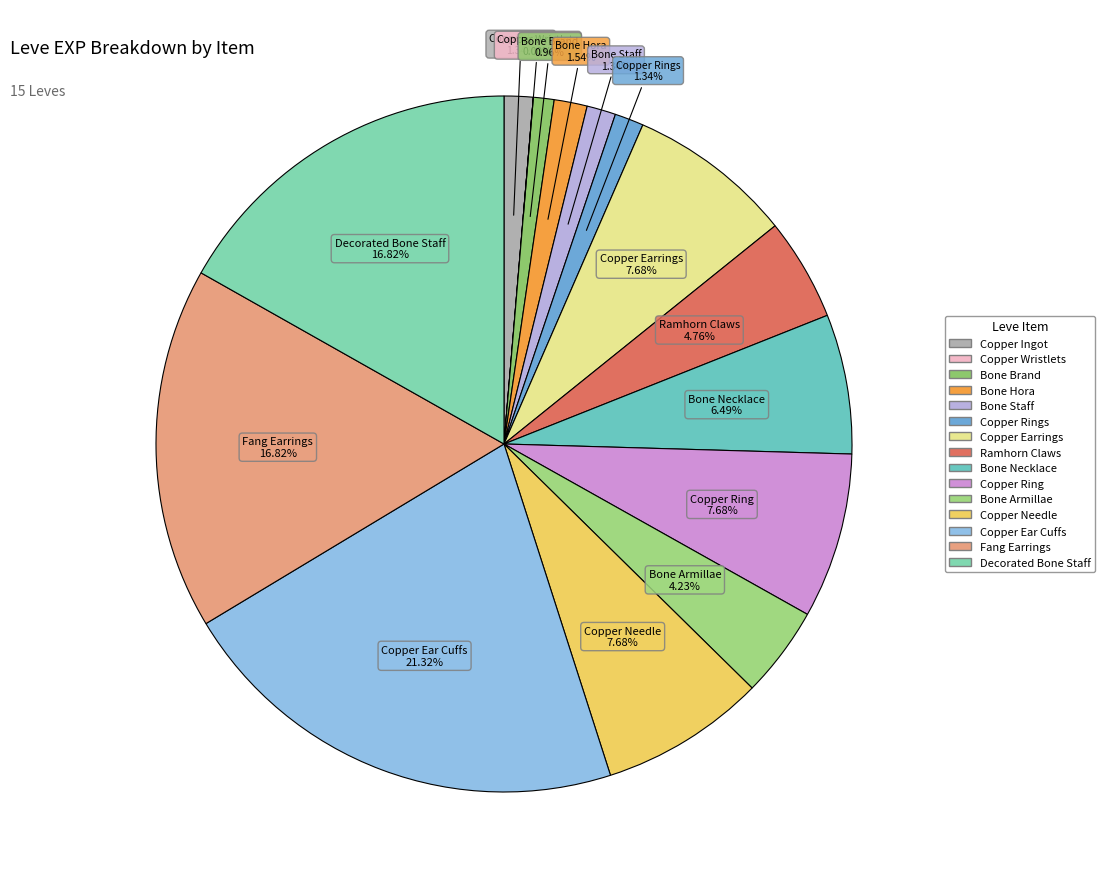

What is the smallest slice in the pie chart?

Copper Wristlets